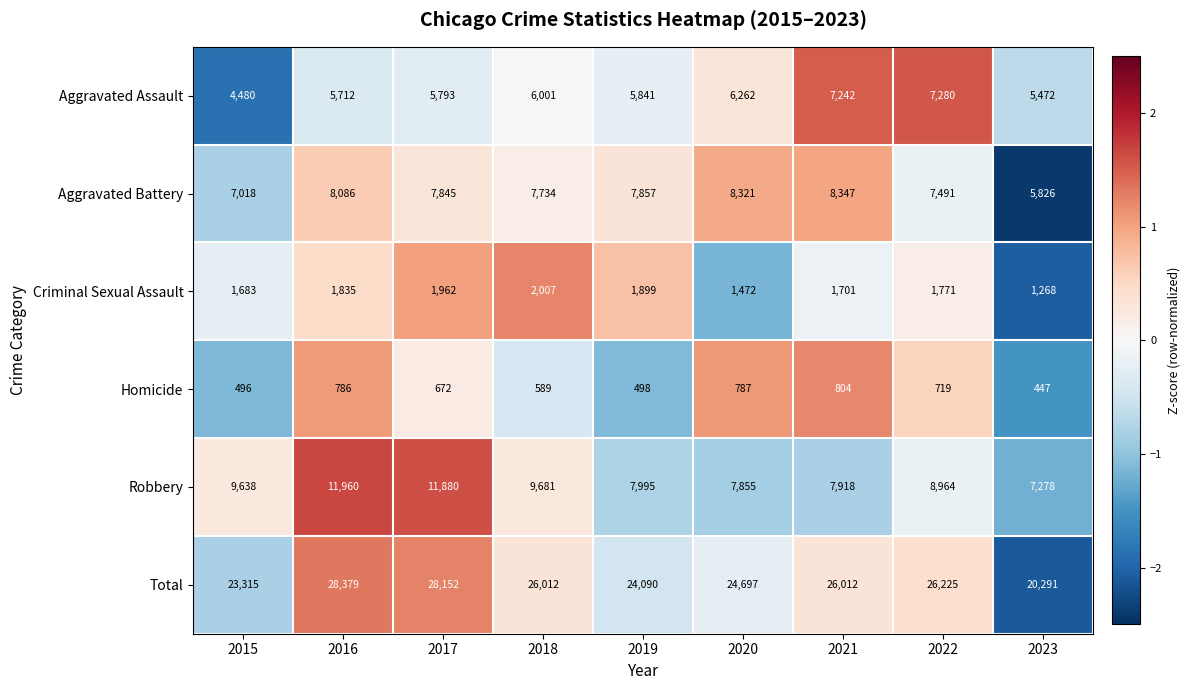

What is the sum of all Robbery values?

83169